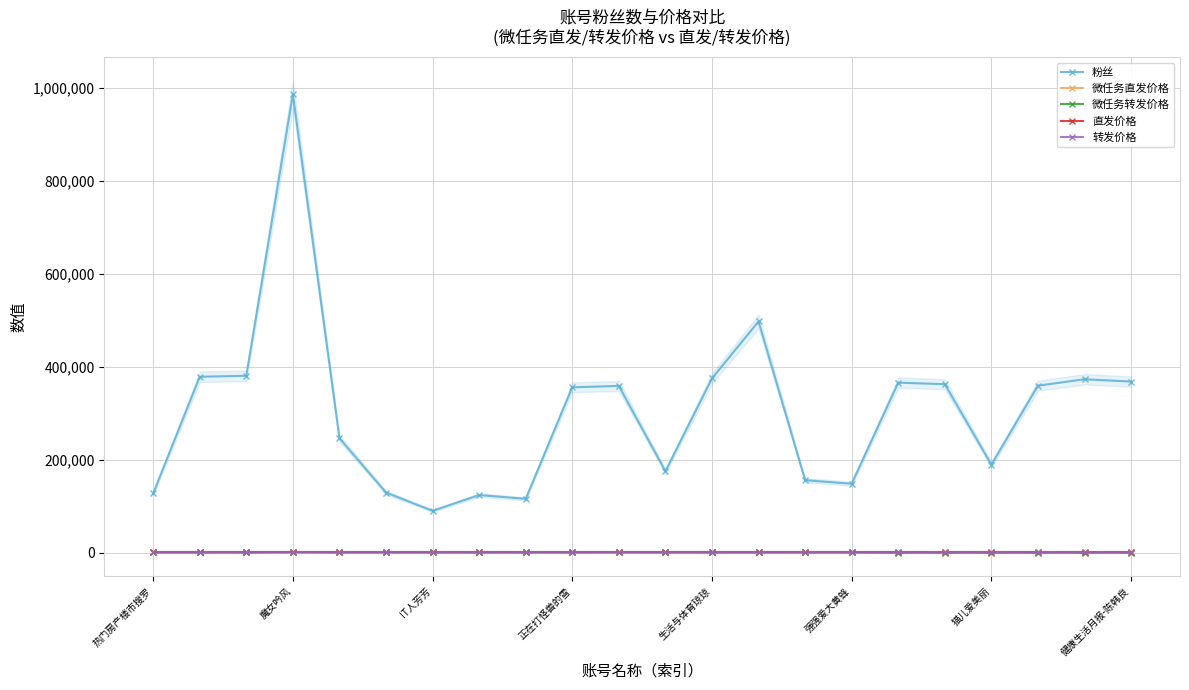

Rank the series by their maximum value, from lowest to highest.

直发价格, 转发价格, 微任务直发价格, 微任务转发价格, 粉丝